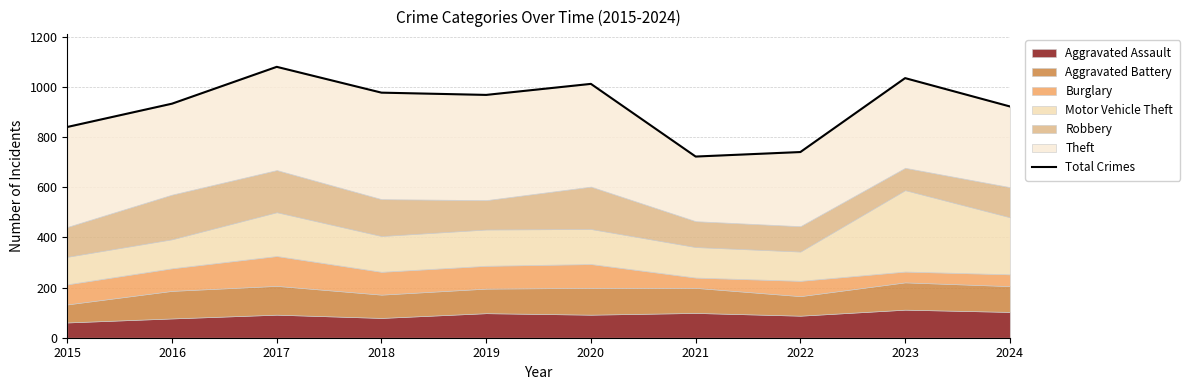

Reading left to right, what are all the values shown in this chart?

2015=841	2016=934	2017=1081	2018=978	2019=969	2020=1013	2021=723	2022=741	2023=1036	2024=923